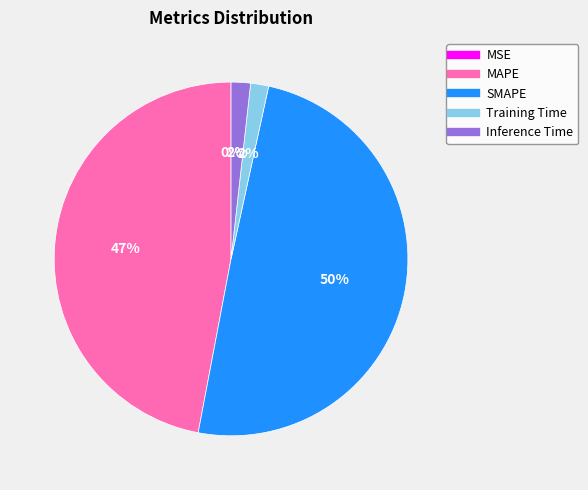

Between Training Time and MAPE, which is larger?

MAPE